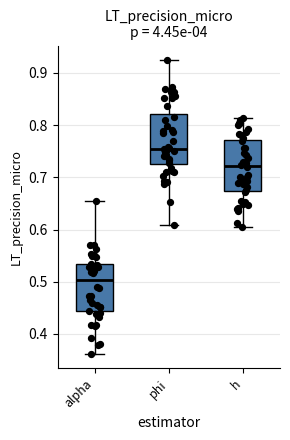

Reading left to right, read every box against the y-axis: the position of its median line, the range the box covers, and the ends of its whiskers. The values are not printed on the chart, so give them approximately, as read against the axis.

alpha: median 0.50, box 0.44 to 0.53, whiskers 0.36 to 0.65
phi: median 0.75, box 0.73 to 0.82, whiskers 0.61 to 0.92
h: median 0.72, box 0.67 to 0.77, whiskers 0.61 to 0.81